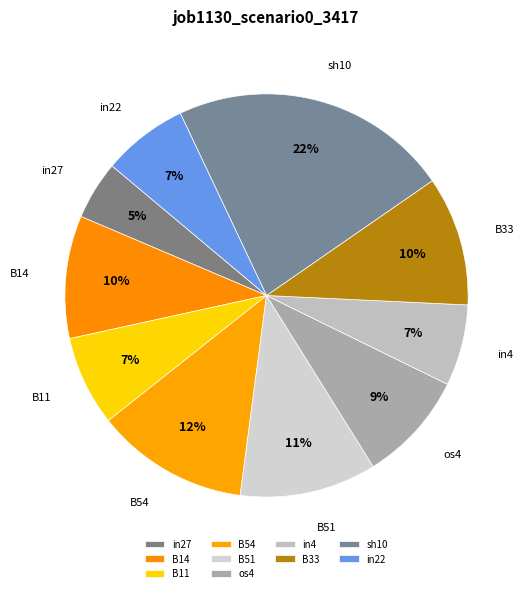

Is the sum of os4 and sh10 greater than half?

No